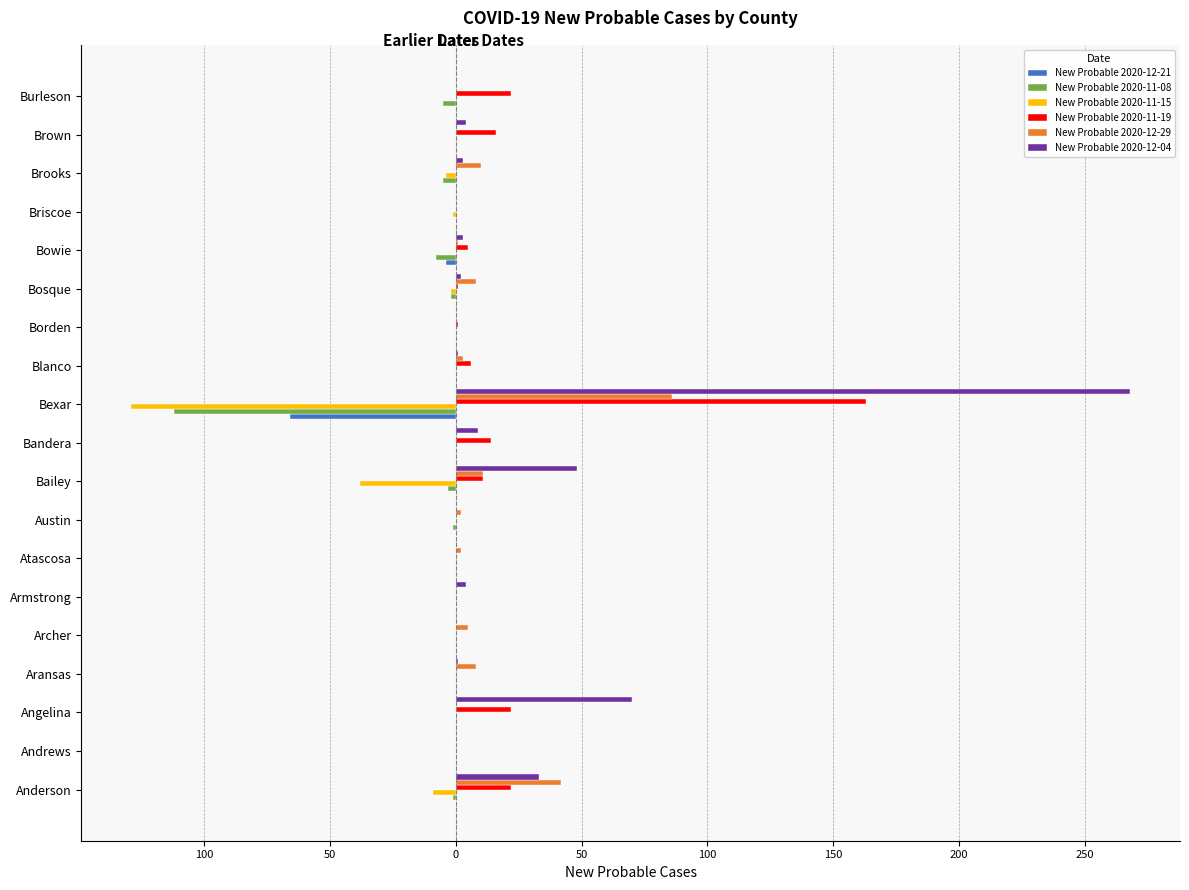

What are all the series names shown in the legend?

New Probable 2020-12-21, New Probable 2020-11-08, New Probable 2020-11-15, New Probable 2020-11-19, New Probable 2020-12-29, New Probable 2020-12-04